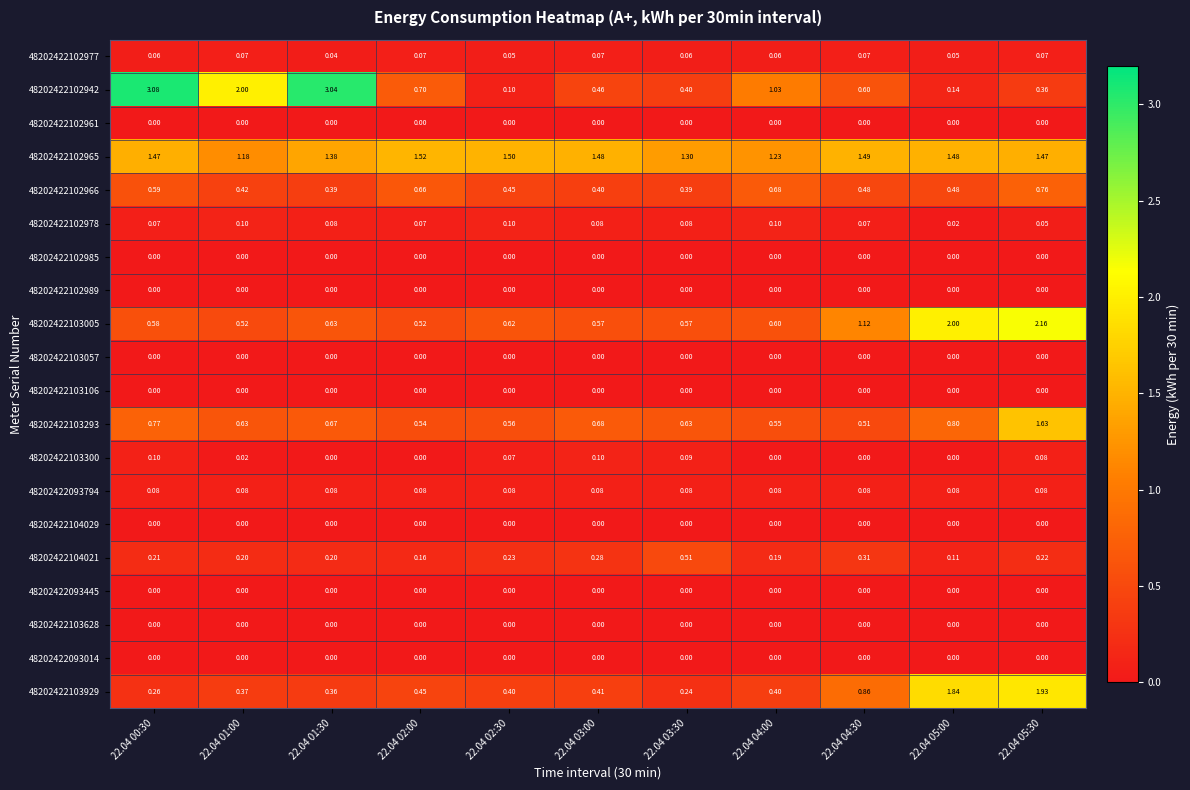

Is the value of 48202422103293 at 22.04 05:00 greater than the value of 48202422102985 at 22.04 00:30?

Yes